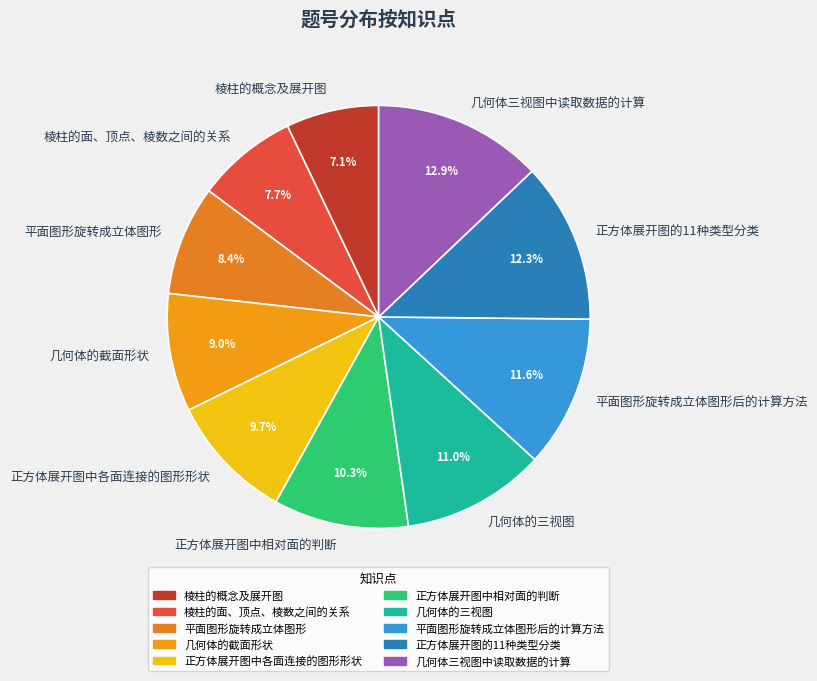

Is it true that 几何体三视图中读取数据的计算 is 1% of the pie?

False